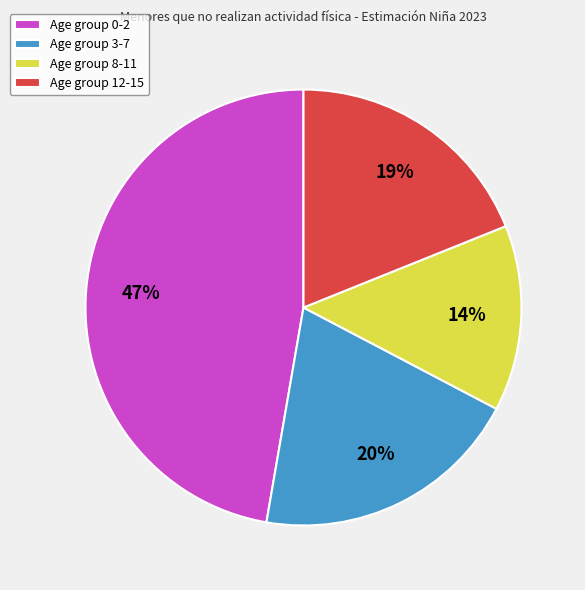

Is the sum of Age group 8-11 and Age group 0-2 greater than half?

Yes